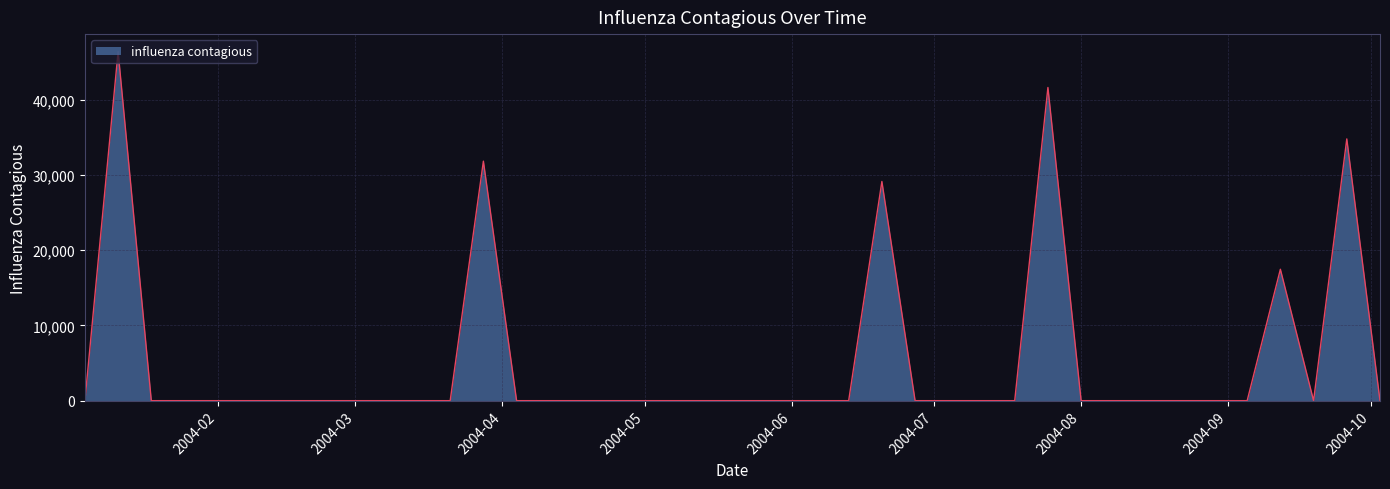

What is the greatest value displayed?

46370.9